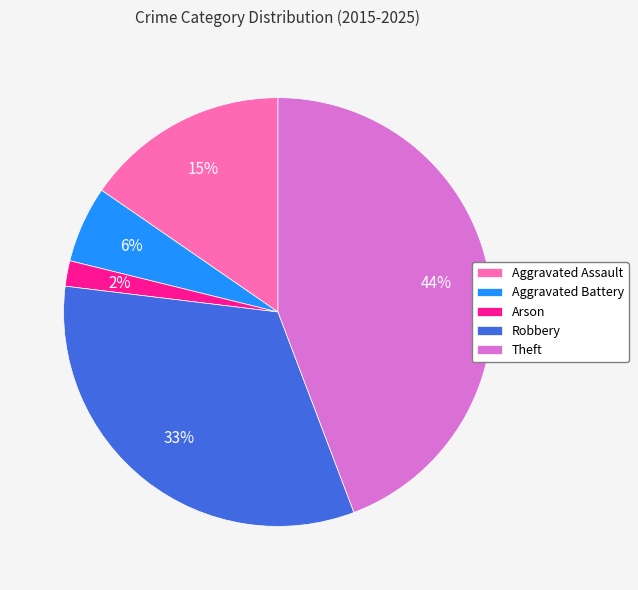

What is the smallest slice in the pie chart?

Arson